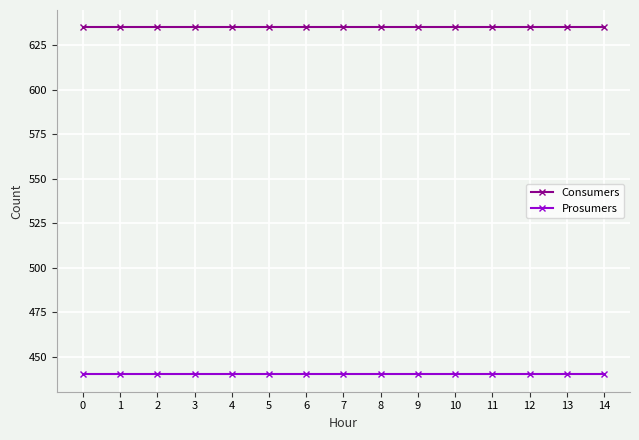

Reading right to left, transcribe all the data shown in this chart.

Consumers: 14=635	13=635	12=635	11=635	10=635	9=635	8=635	7=635	6=635	5=635	4=635	3=635	2=635	1=635	0=635
Prosumers: 14=440	13=440	12=440	11=440	10=440	9=440	8=440	7=440	6=440	5=440	4=440	3=440	2=440	1=440	0=440